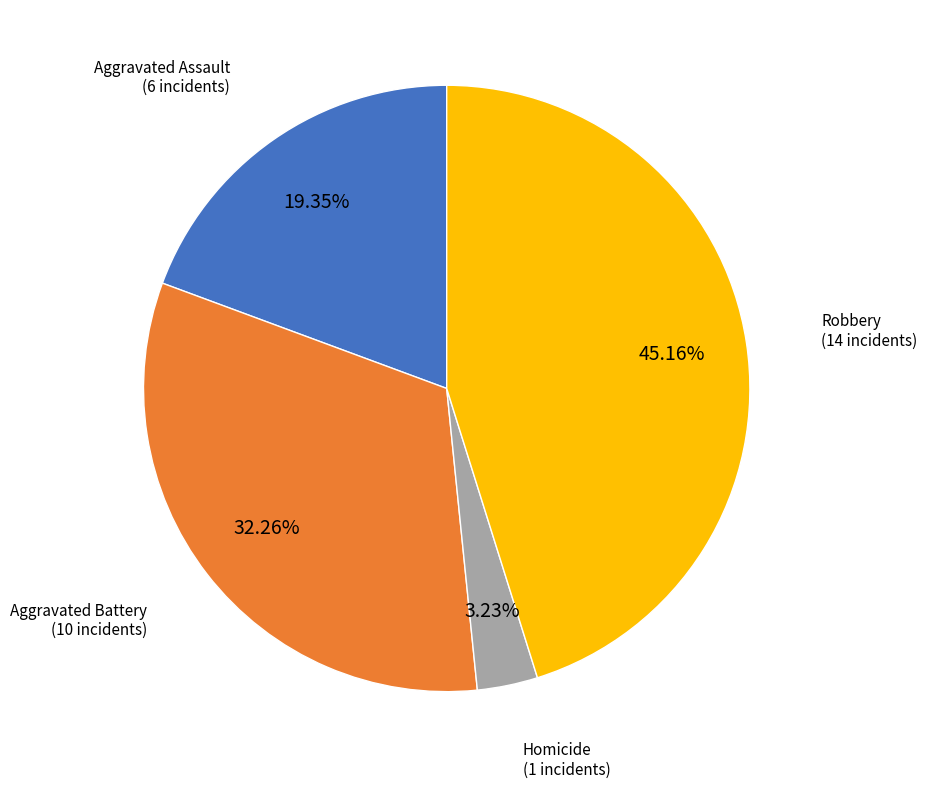

Combined, do Aggravated Assault and Robbery account for over 50%?

Yes